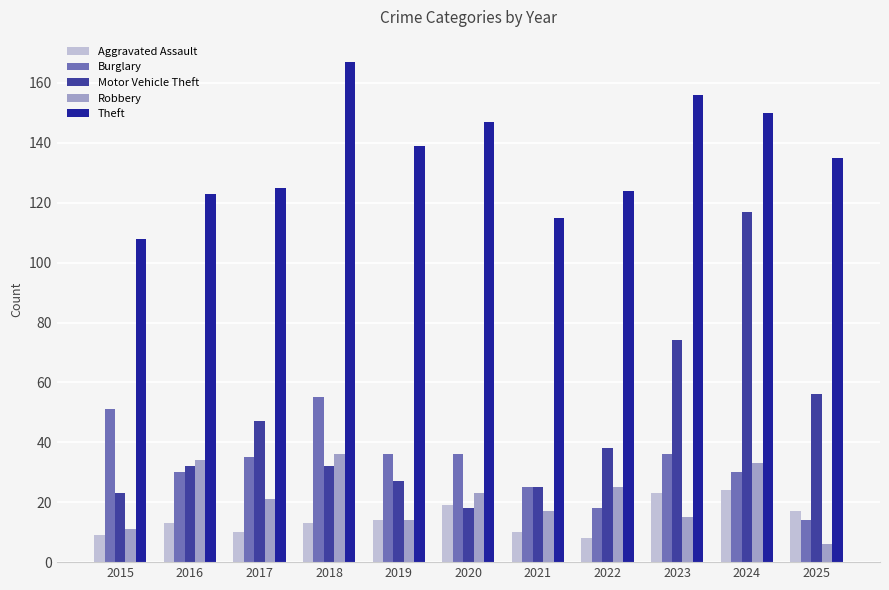

The value of Theft at 2025 is 135. True or false?

True